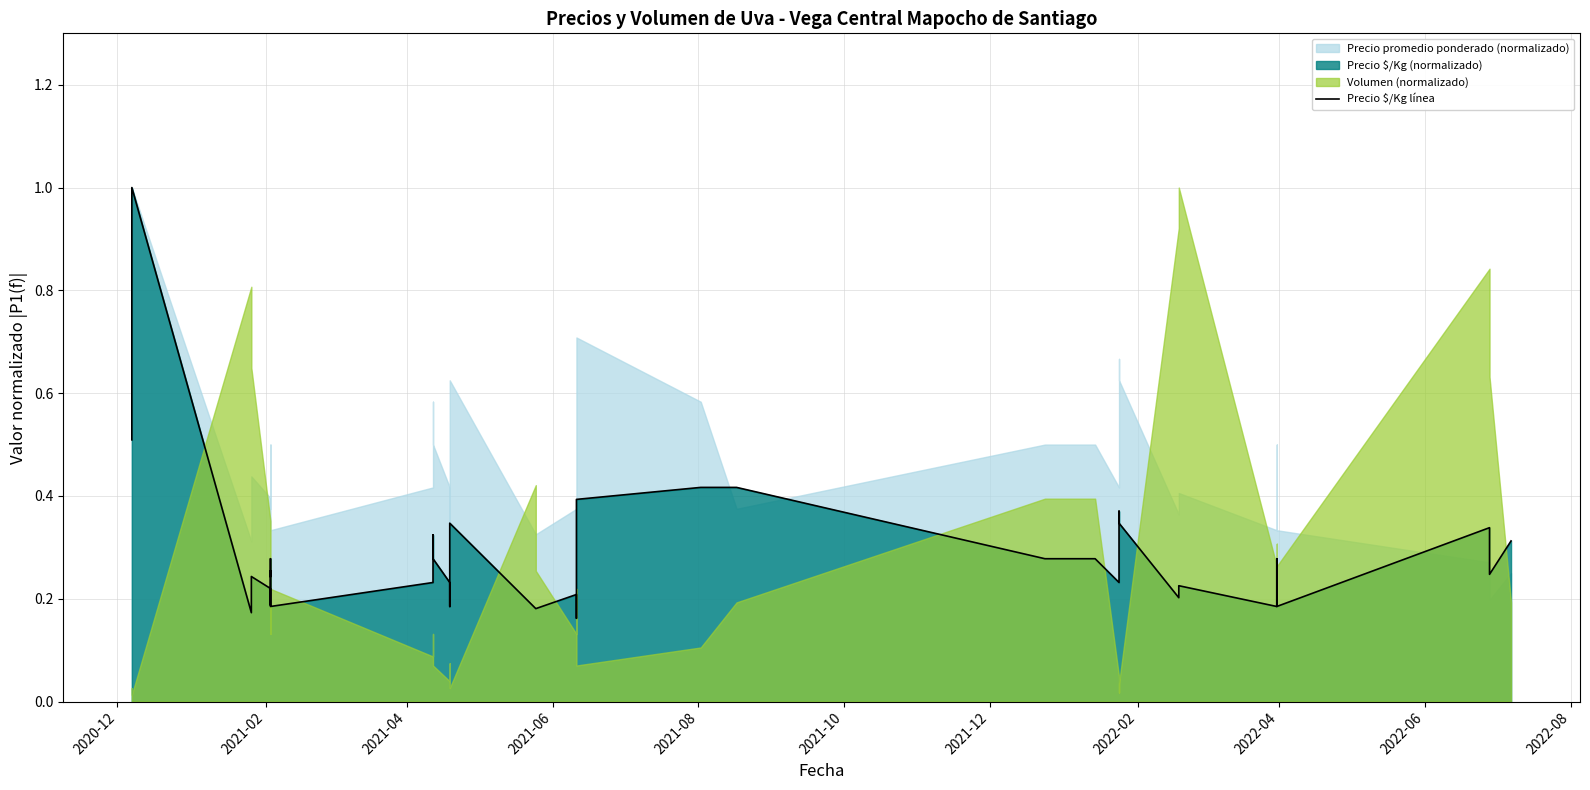

How many lines are shown in the chart?

1